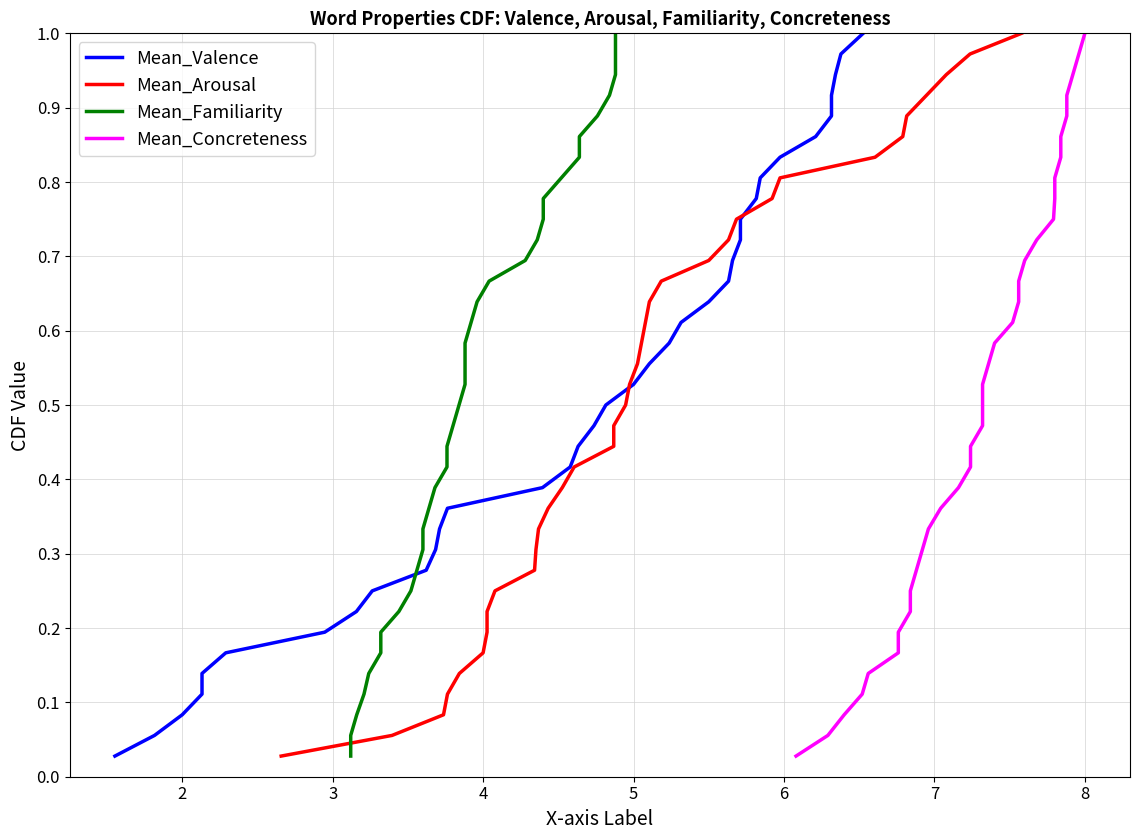

What is the maximum value shown in the chart?

1.0